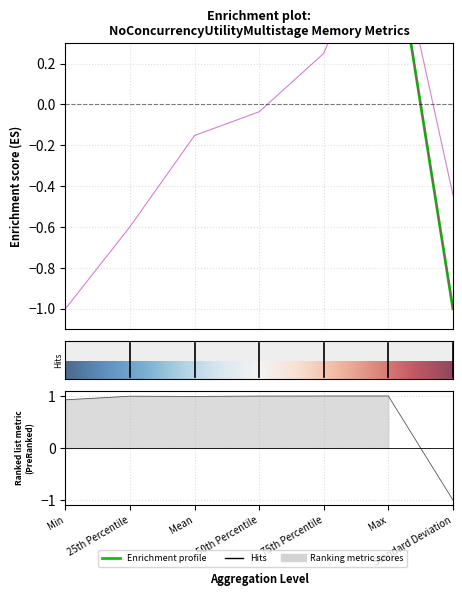

Between 75th Percentile and Max, which is larger?

Max